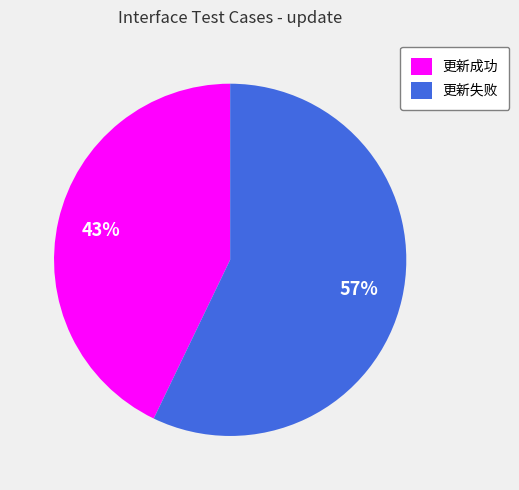

How many segments does this pie chart have?

2